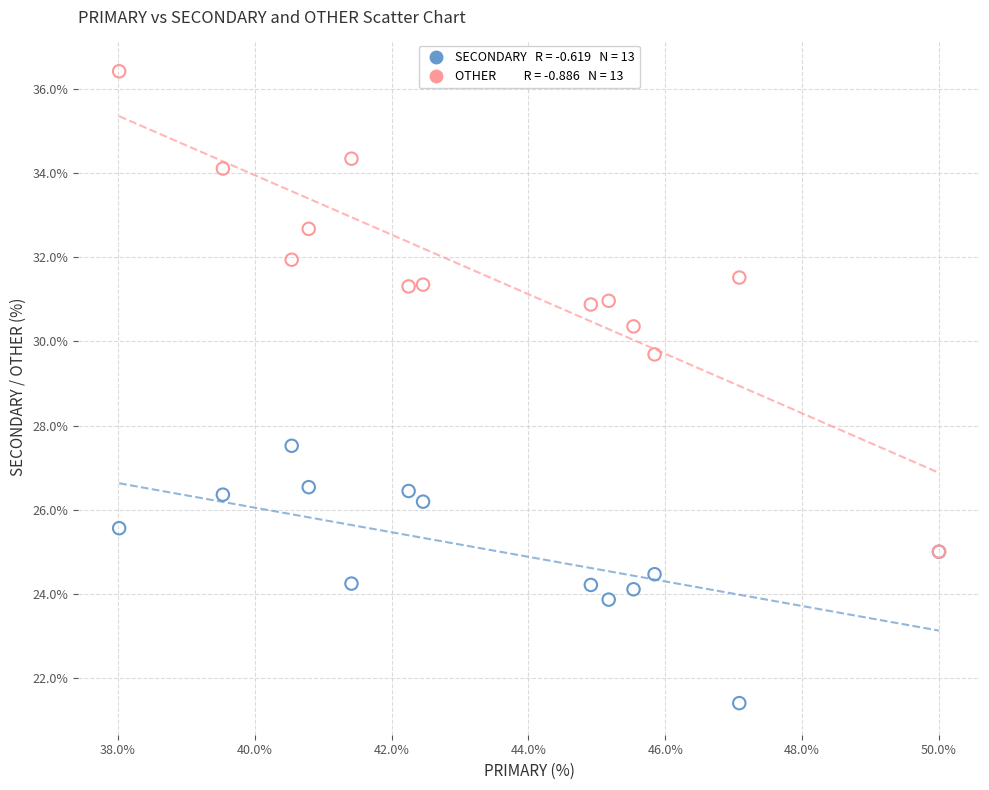

Across all series, what Y value is closest to 28?

27.5